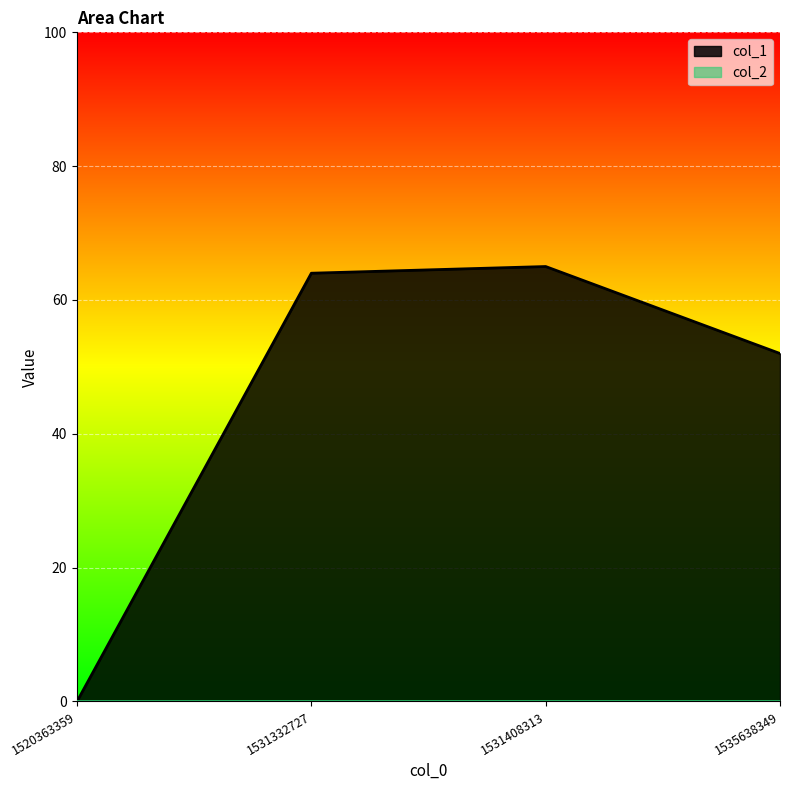

Rank the categories by value from lowest to highest.

1520363359, 1535638349, 1531332727, 1531408313